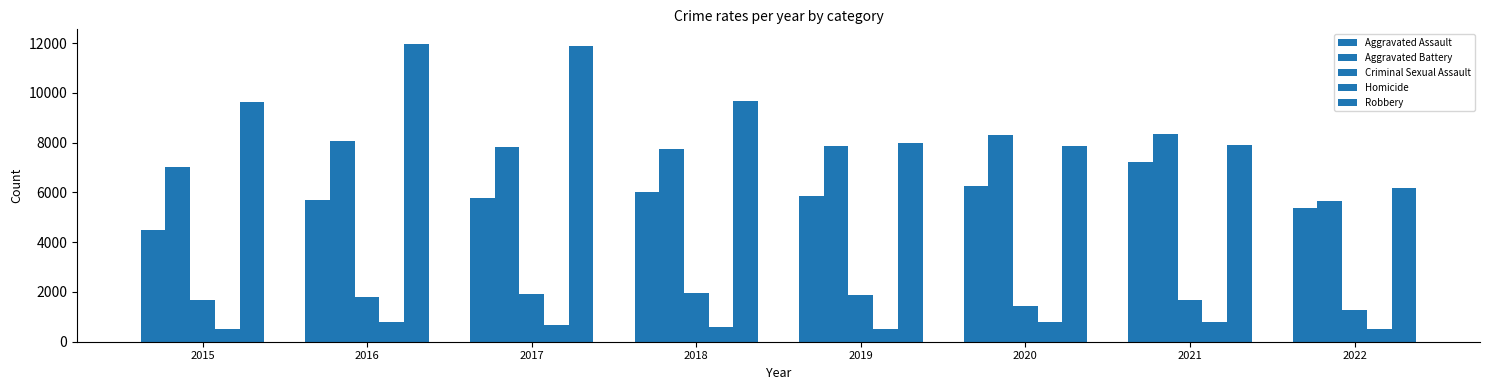

Is it true that Homicide equals 786 at 2016?

True